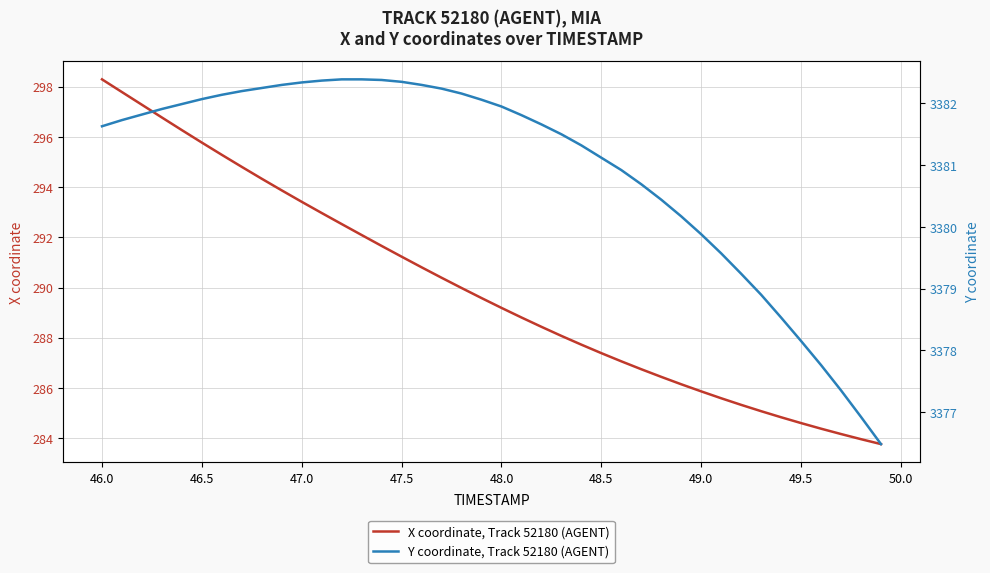

True or false: X coordinate, Track 52180 (AGENT) has a value of 195.8 at 48.0.

False